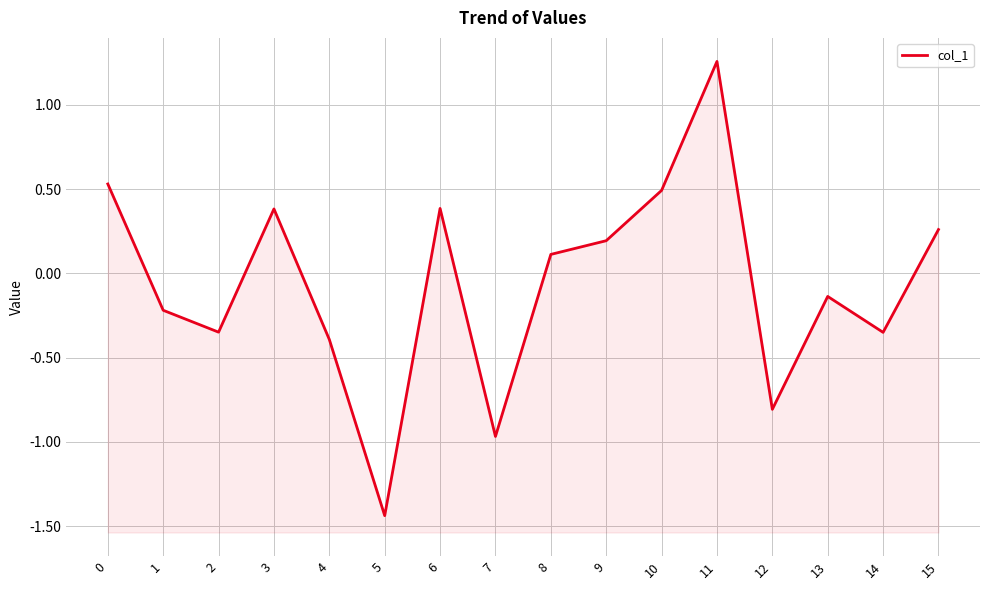

The value at 12 is -1.3. True or false?

False